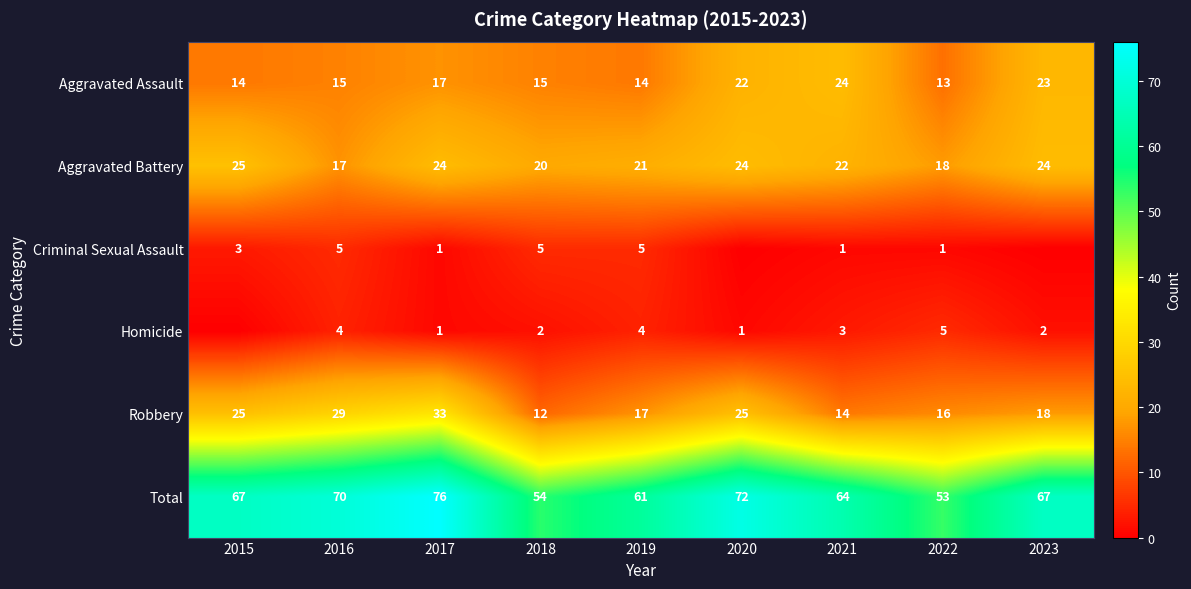

At which category does the chart reach its peak across all series?

2017